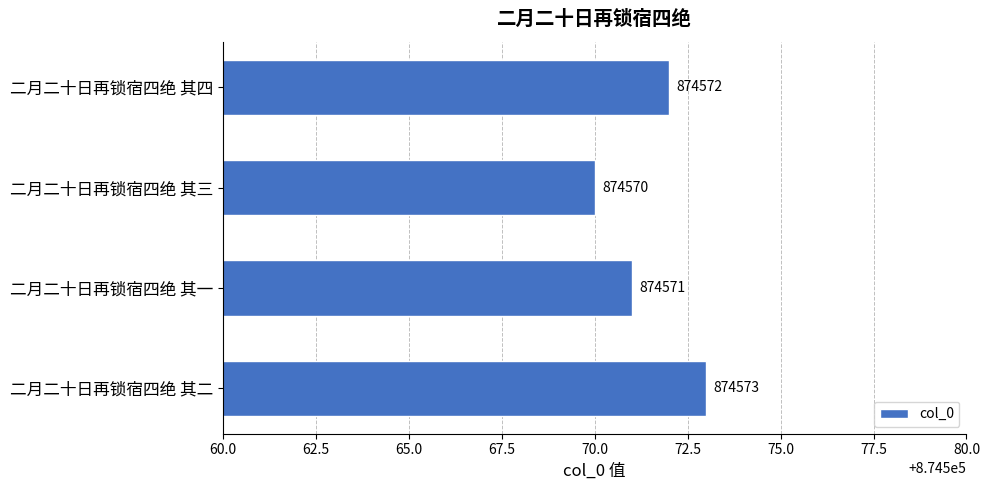

True or false: the data shows 874573 at 二月二十日再锁宿四绝 其二.

True